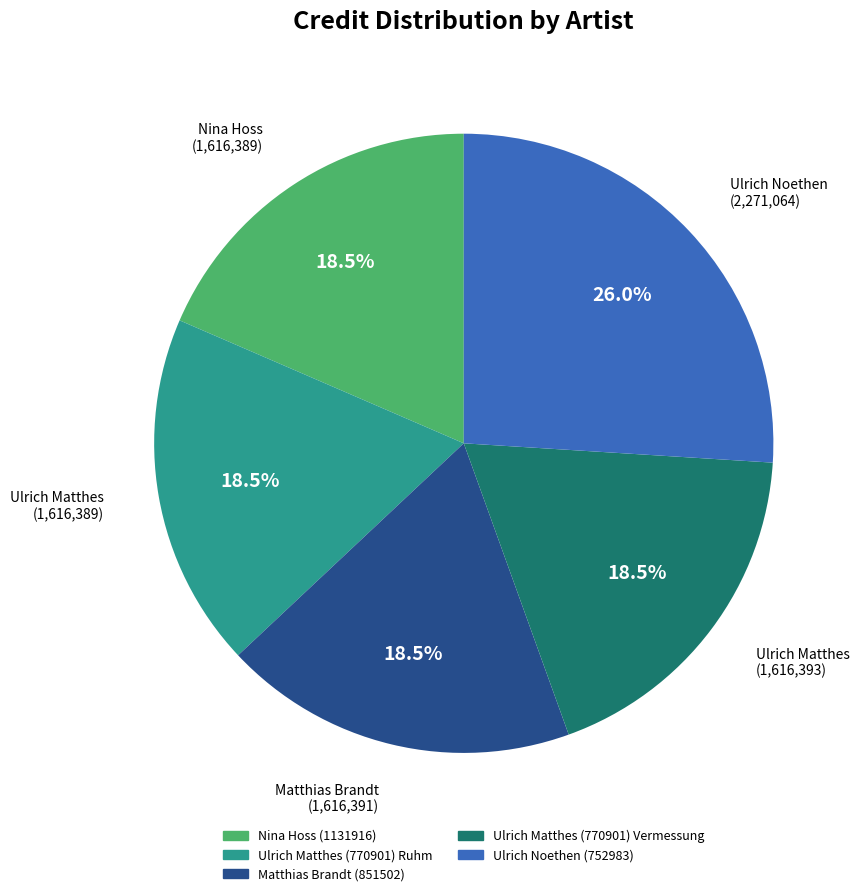

Is there any slice that represents more than half of the pie?

No